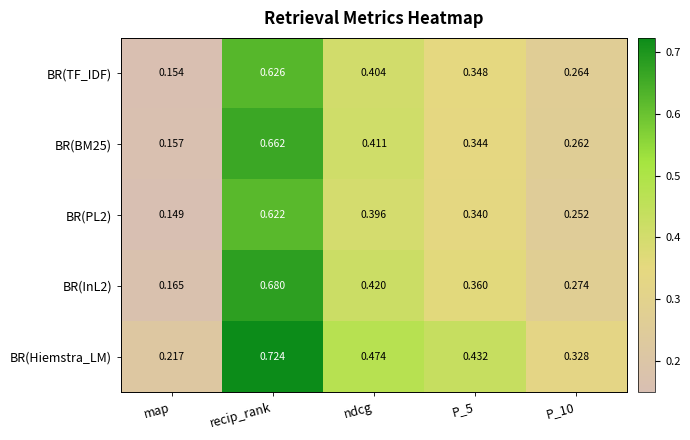

At how many categories does at least one series exceed 0?

5